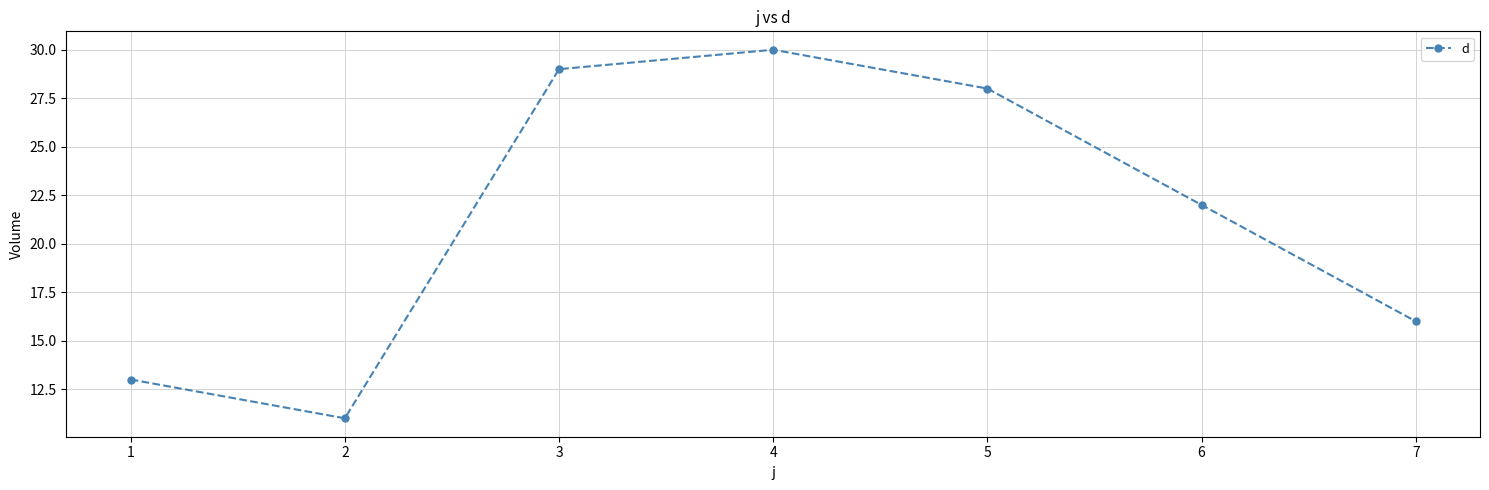

Reading left to right, transcribe all the data shown in this chart.

13	11	29	30	28	22	16